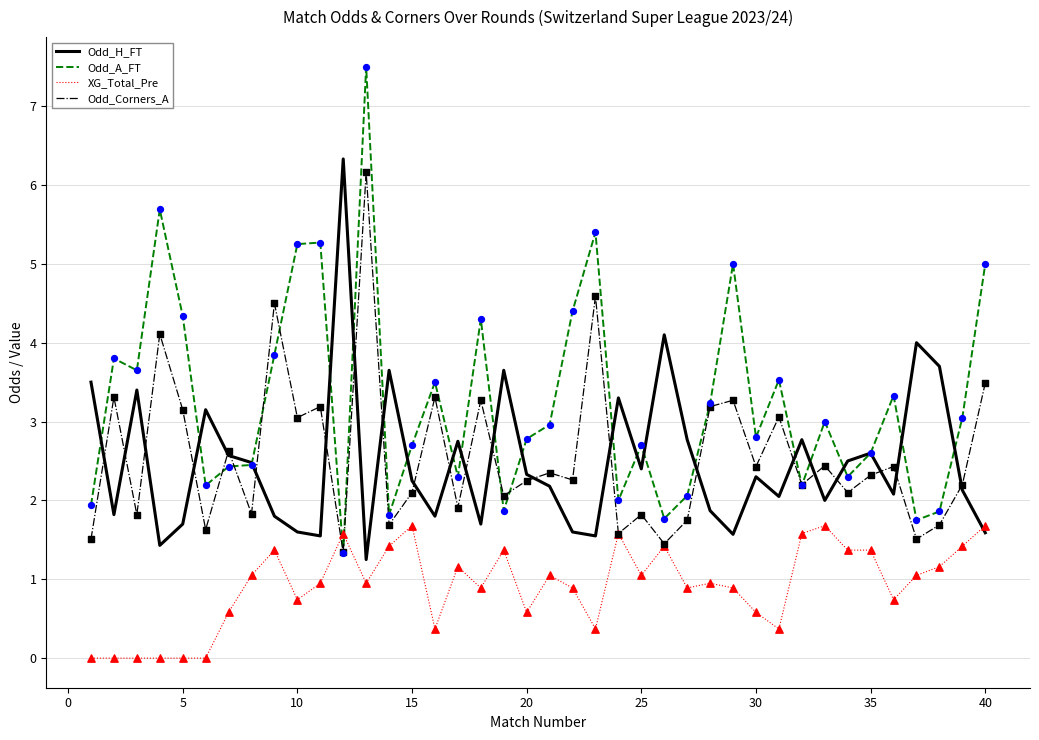

What is the maximum value shown in the chart?

7.5